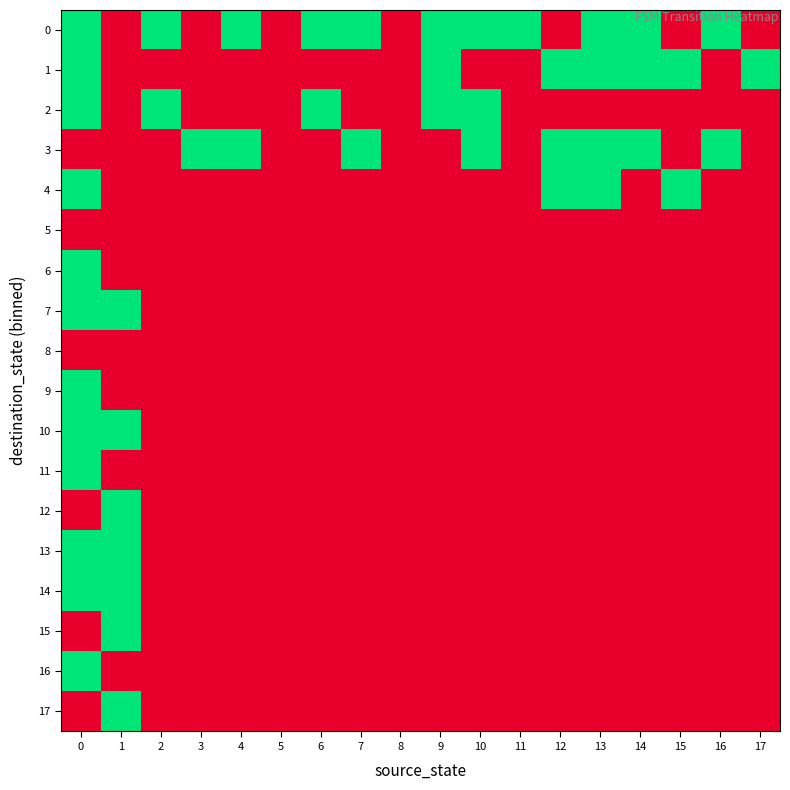

Reading right to left, extract all data points from this chart.

0: 17=0	16=1	15=0	14=1	13=1	12=0	11=1	10=1	9=1	8=0	7=1	6=1	5=0	4=1	3=0	2=1	1=0	0=1
1: 17=1	16=0	15=1	14=1	13=1	12=1	11=0	10=0	9=1	8=0	7=0	6=0	5=0	4=0	3=0	2=0	1=0	0=1
2: 17=0	16=0	15=0	14=0	13=0	12=0	11=0	10=1	9=1	8=0	7=0	6=1	5=0	4=0	3=0	2=1	1=0	0=1
3: 17=0	16=1	15=0	14=1	13=1	12=1	11=0	10=1	9=0	8=0	7=1	6=0	5=0	4=1	3=1	2=0	1=0	0=0
4: 17=0	16=0	15=1	14=0	13=1	12=1	11=0	10=0	9=0	8=0	7=0	6=0	5=0	4=0	3=0	2=0	1=0	0=1
5: 17=0	16=0	15=0	14=0	13=0	12=0	11=0	10=0	9=0	8=0	7=0	6=0	5=0	4=0	3=0	2=0	1=0	0=0
6: 17=0	16=0	15=0	14=0	13=0	12=0	11=0	10=0	9=0	8=0	7=0	6=0	5=0	4=0	3=0	2=0	1=0	0=1
7: 17=0	16=0	15=0	14=0	13=0	12=0	11=0	10=0	9=0	8=0	7=0	6=0	5=0	4=0	3=0	2=0	1=1	0=1
8: 17=0	16=0	15=0	14=0	13=0	12=0	11=0	10=0	9=0	8=0	7=0	6=0	5=0	4=0	3=0	2=0	1=0	0=0
9: 17=0	16=0	15=0	14=0	13=0	12=0	11=0	10=0	9=0	8=0	7=0	6=0	5=0	4=0	3=0	2=0	1=0	0=1
10: 17=0	16=0	15=0	14=0	13=0	12=0	11=0	10=0	9=0	8=0	7=0	6=0	5=0	4=0	3=0	2=0	1=1	0=1
11: 17=0	16=0	15=0	14=0	13=0	12=0	11=0	10=0	9=0	8=0	7=0	6=0	5=0	4=0	3=0	2=0	1=0	0=1
12: 17=0	16=0	15=0	14=0	13=0	12=0	11=0	10=0	9=0	8=0	7=0	6=0	5=0	4=0	3=0	2=0	1=1	0=0
13: 17=0	16=0	15=0	14=0	13=0	12=0	11=0	10=0	9=0	8=0	7=0	6=0	5=0	4=0	3=0	2=0	1=1	0=1
14: 17=0	16=0	15=0	14=0	13=0	12=0	11=0	10=0	9=0	8=0	7=0	6=0	5=0	4=0	3=0	2=0	1=1	0=1
15: 17=0	16=0	15=0	14=0	13=0	12=0	11=0	10=0	9=0	8=0	7=0	6=0	5=0	4=0	3=0	2=0	1=1	0=0
16: 17=0	16=0	15=0	14=0	13=0	12=0	11=0	10=0	9=0	8=0	7=0	6=0	5=0	4=0	3=0	2=0	1=0	0=1
17: 17=0	16=0	15=0	14=0	13=0	12=0	11=0	10=0	9=0	8=0	7=0	6=0	5=0	4=0	3=0	2=0	1=1	0=0